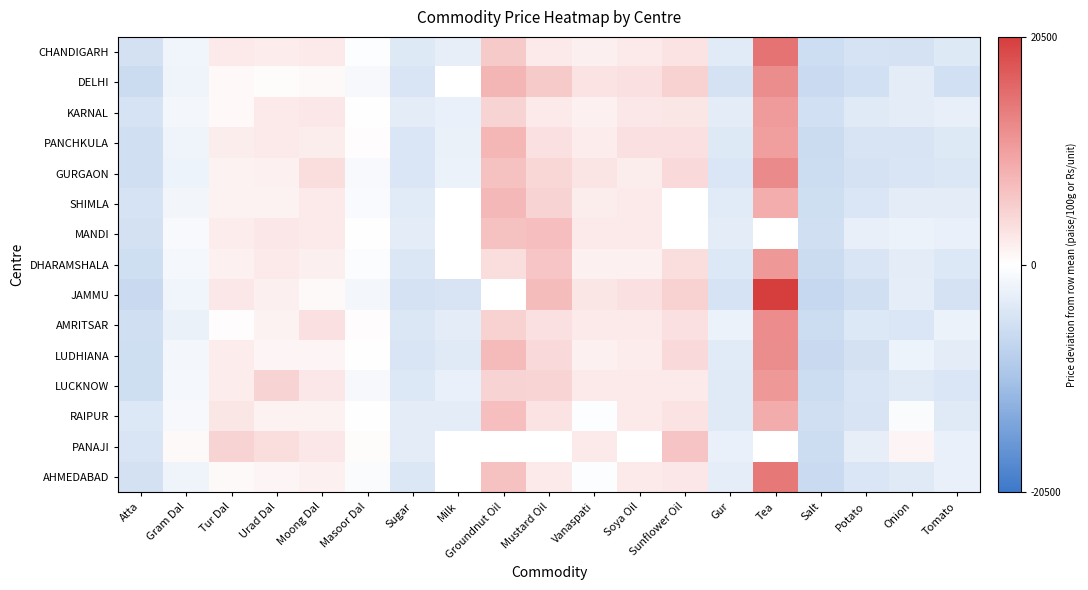

Count the number of categories in the chart.

19